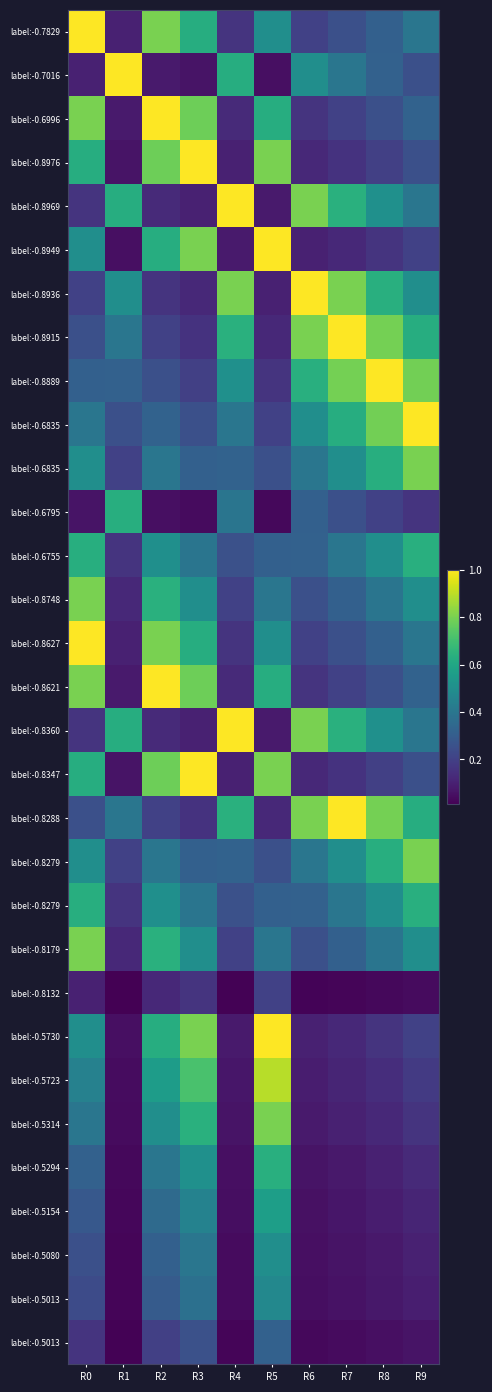

Which category has the lowest value across all series?

R1